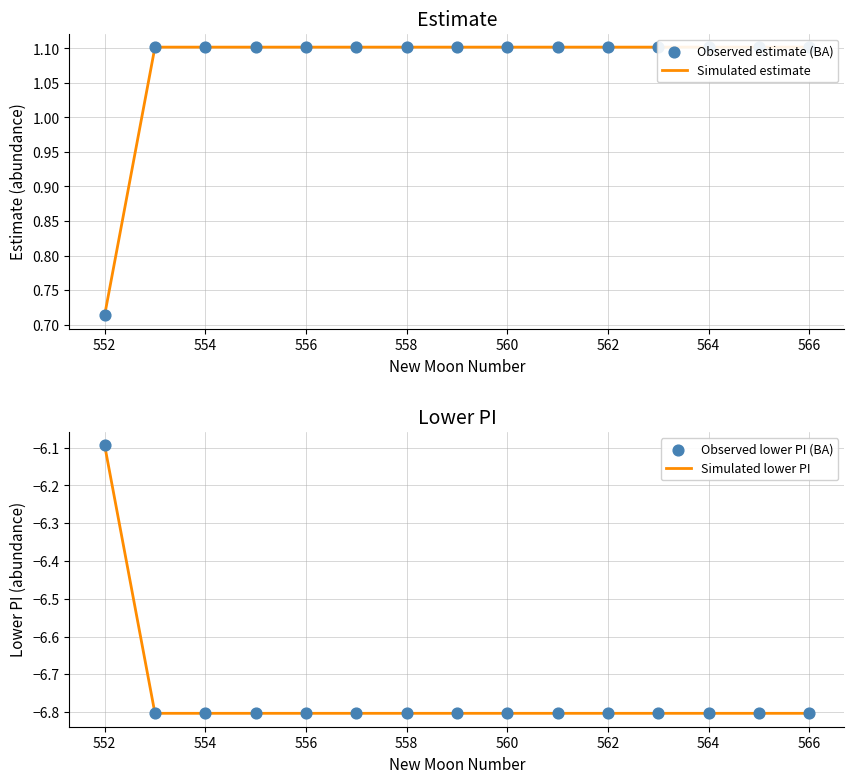

Which series has the widest spread of Y values?

Simulated lower PI